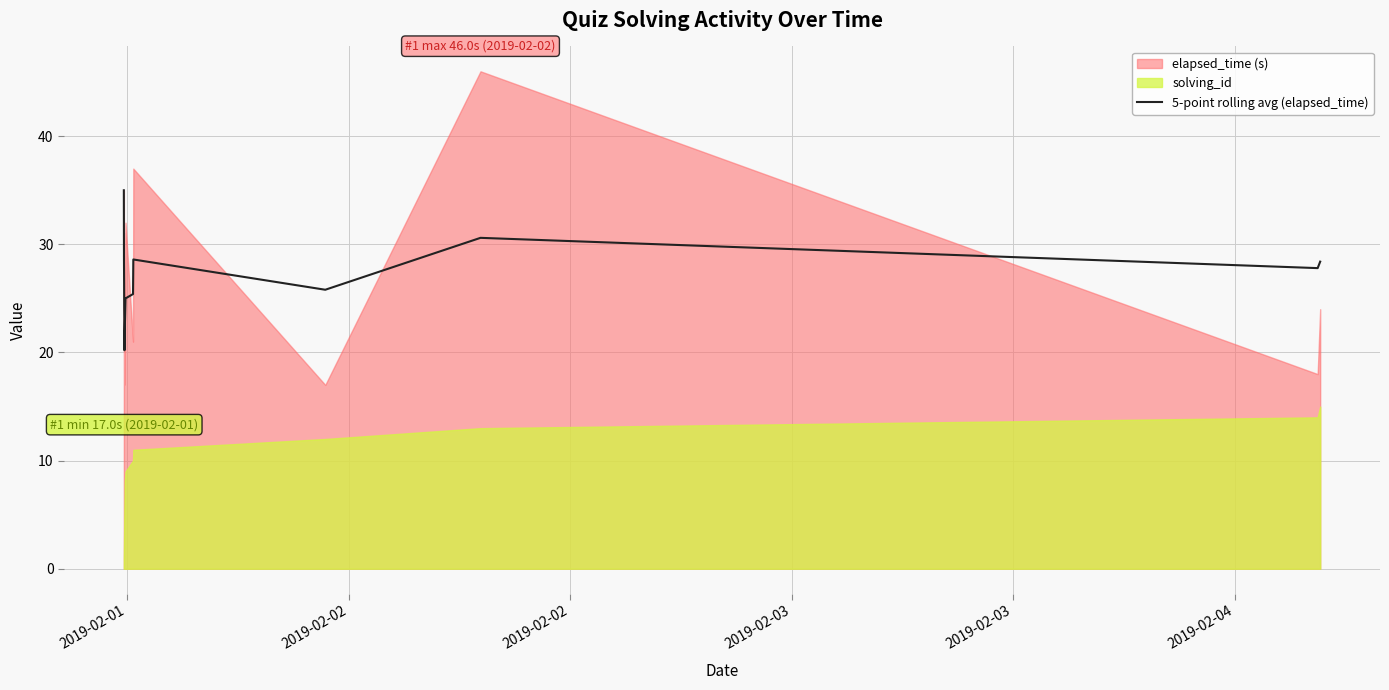

How many data points are less than 25?

5